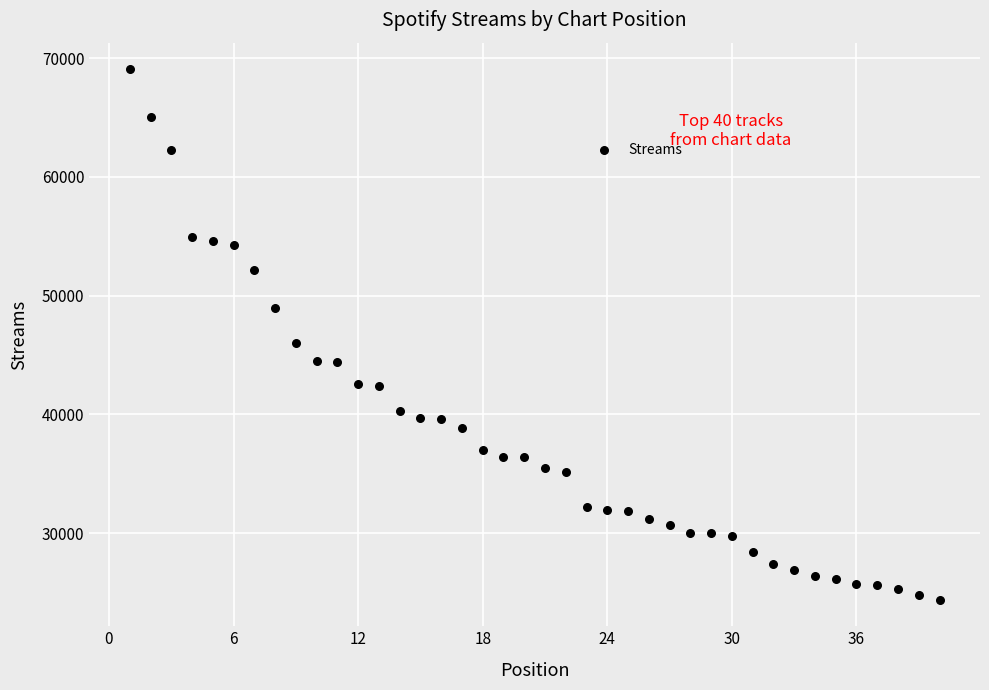

What is the range of Y values (max minus min)?

44698